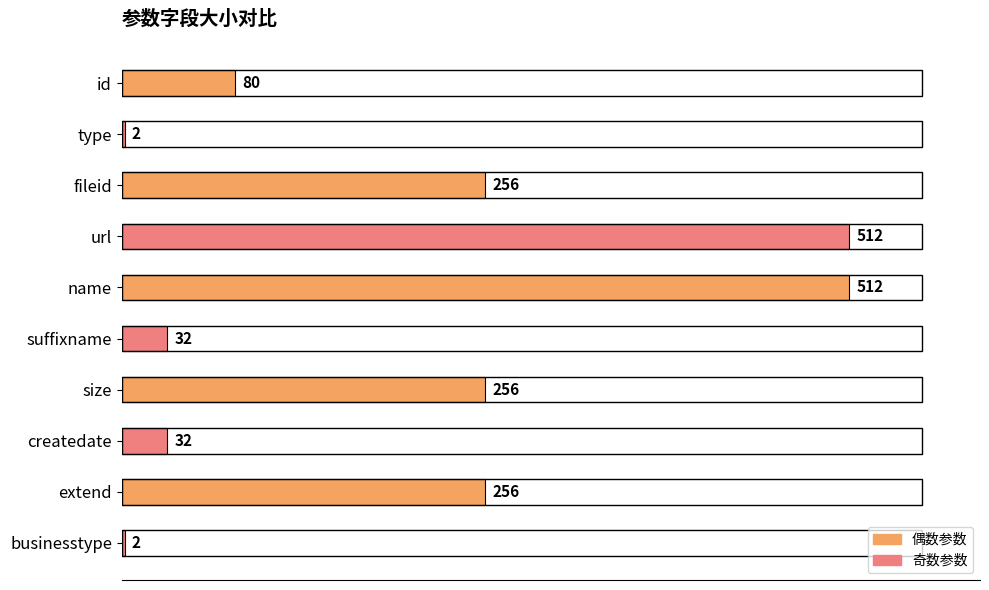

What is the smallest value displayed?

2